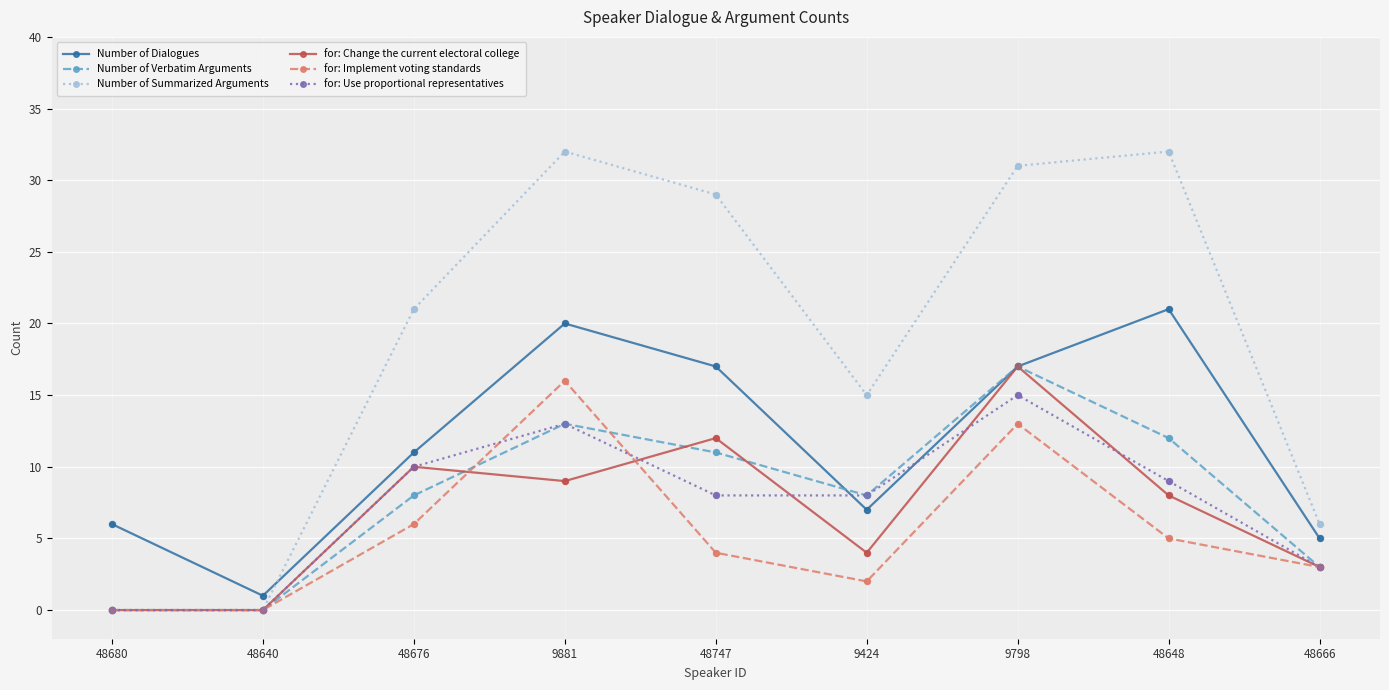

Is the value of Number of Verbatim Arguments at 48747 greater than the value of for: Use proportional representatives at 9424?

Yes